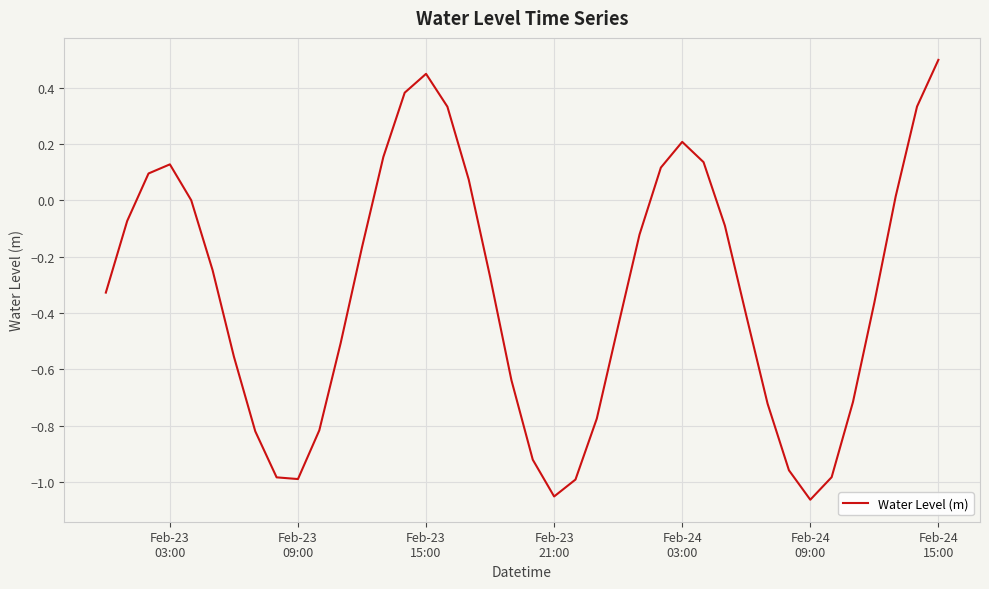

How many lines are shown in the chart?

1